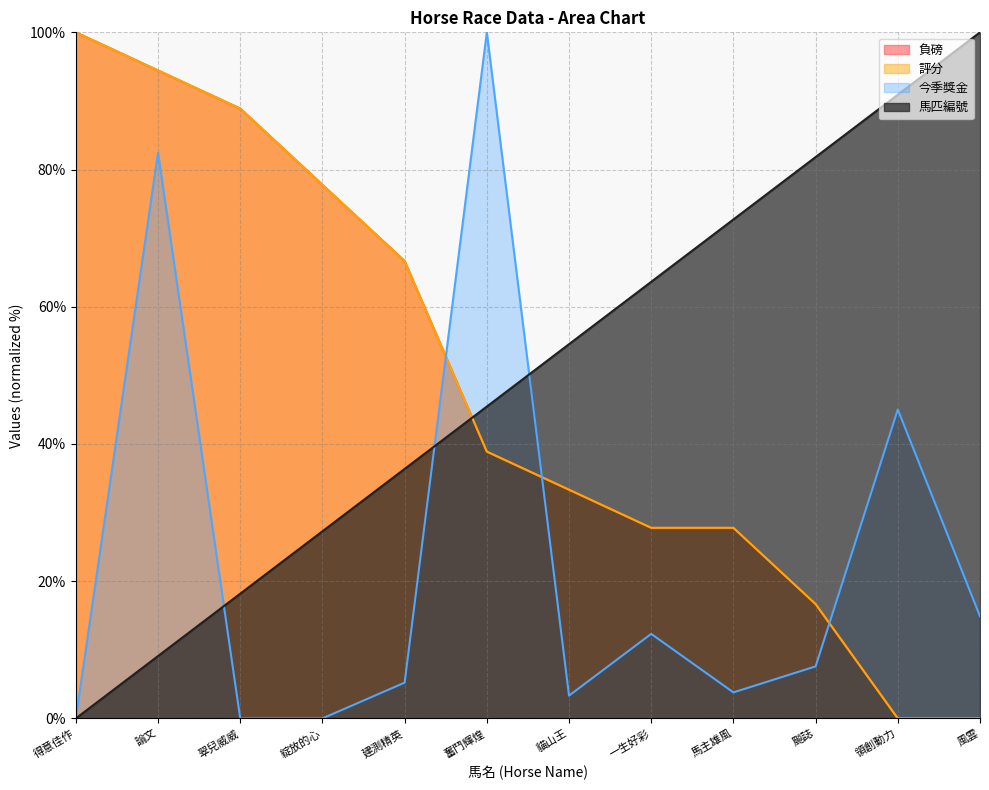

Between which two adjacent categories do 今季獎金 and 馬匹編號 first intersect?

論文 and 翠兒威威